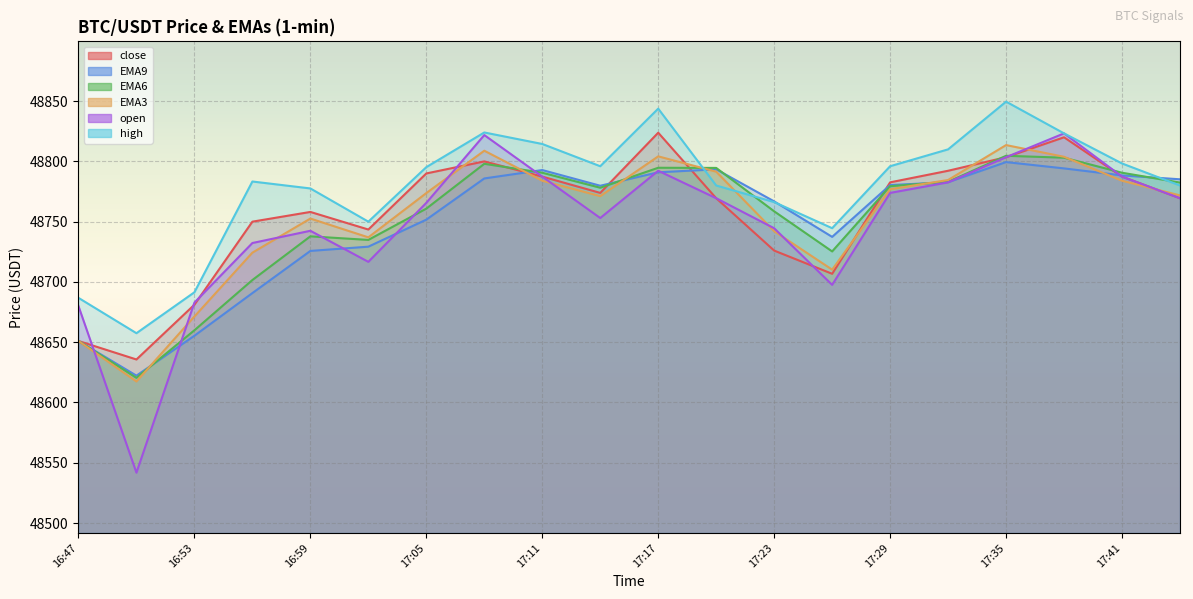

Is it true that high equals 85897.6 at 16:50?

False